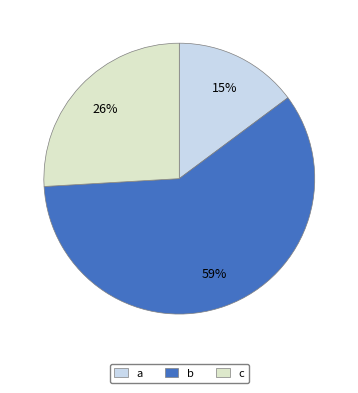

How many slices are in this pie chart?

3